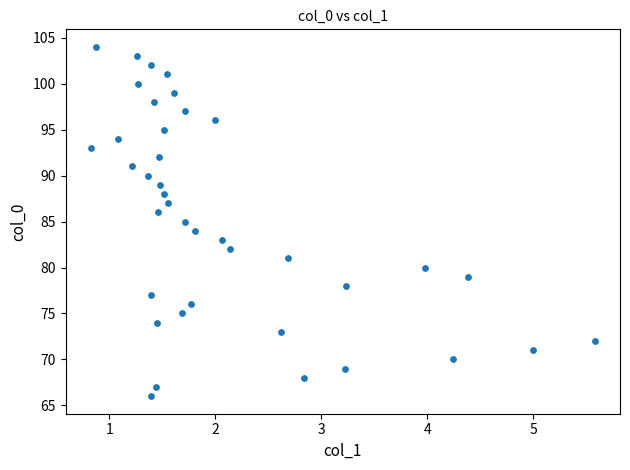

What is the range of Y values (max minus min)?

38